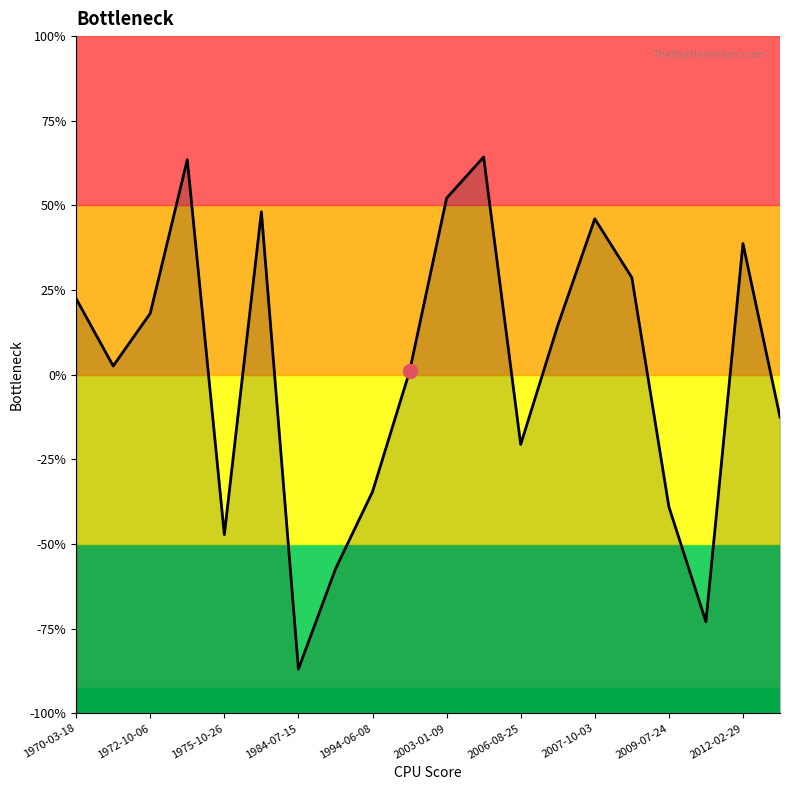

What is the change in value from 1970-03-18 to 2007-10-03?

+23.6